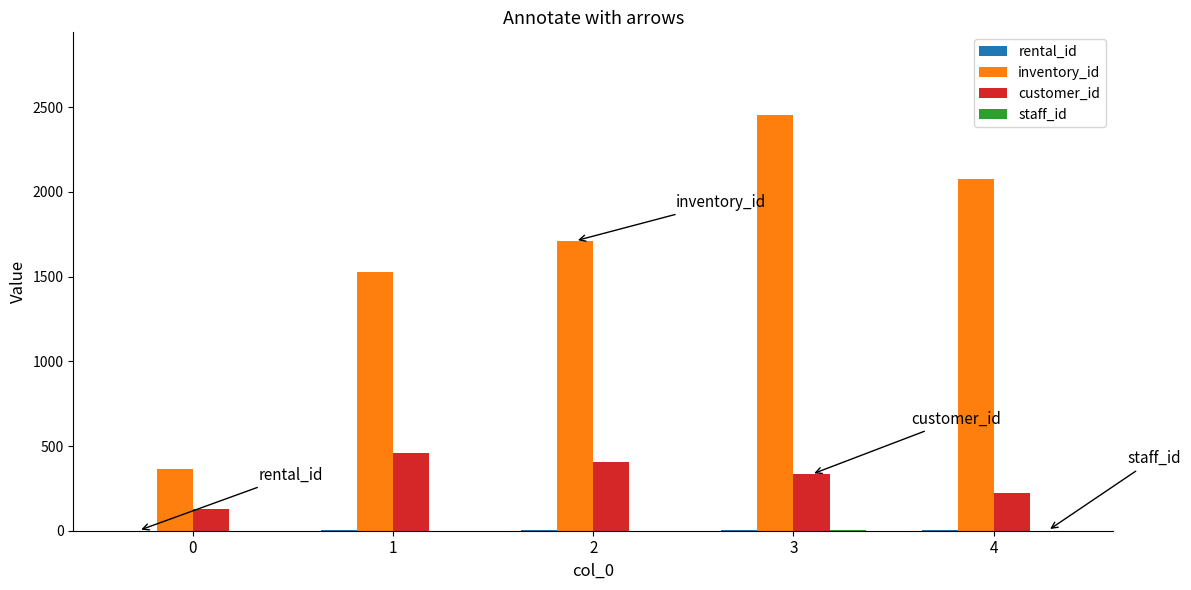

The value of inventory_id at 0 is 214. True or false?

False